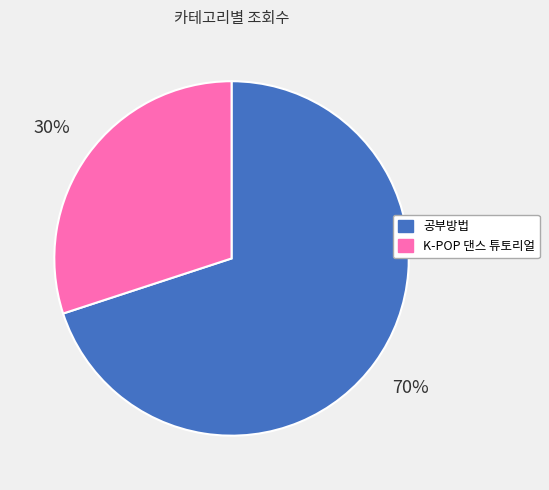

How many slices are in this pie chart?

2